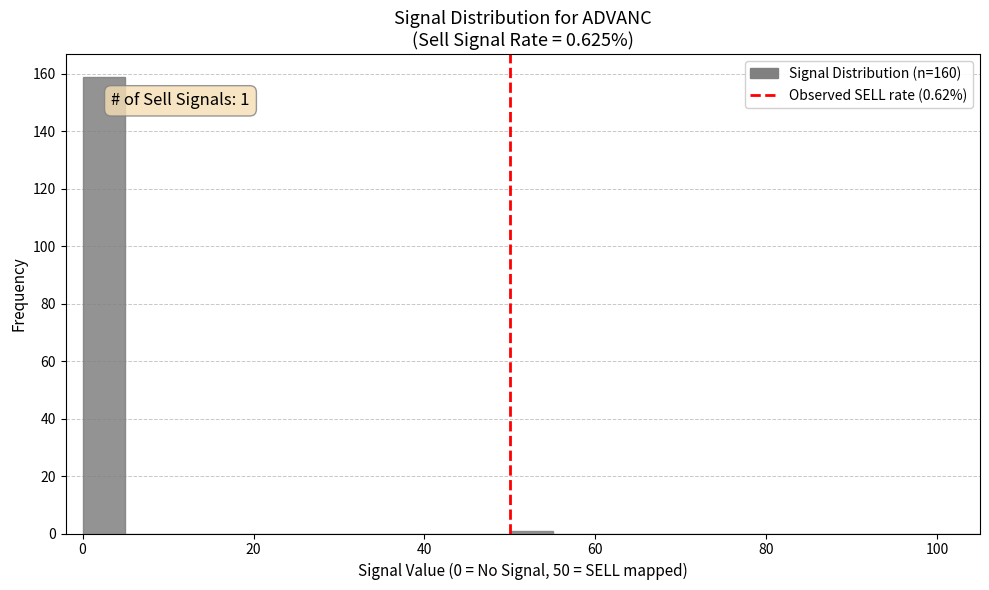

Read against the x-axis, roughly where is the centre of the tallest bar?

2